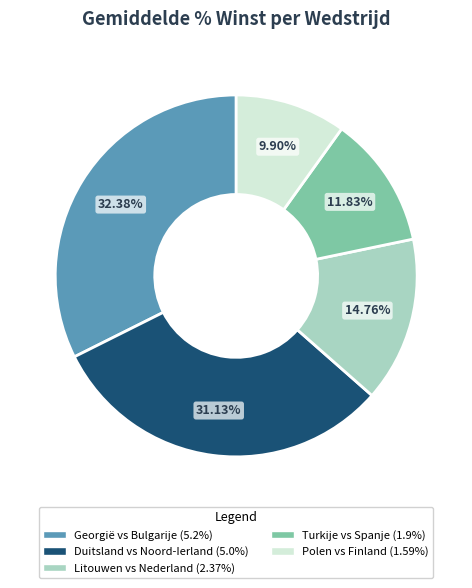

Rank the categories by value from highest to lowest.

Georgië vs Bulgarije, Duitsland vs Noord-Ierland, Litouwen vs Nederland, Turkije vs Spanje, Polen vs Finland